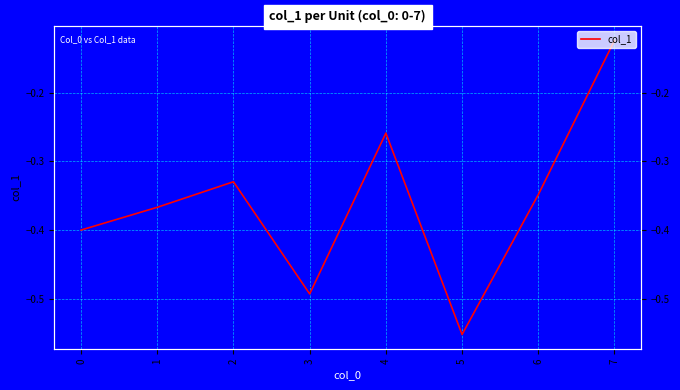

How many interior local valleys (lower than both neighbors) does the data have?

2